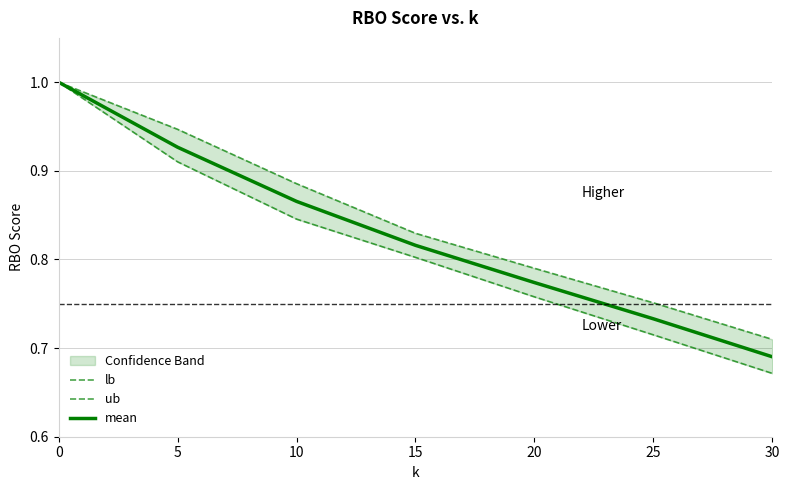

Which series has the largest range (max minus min)?

lb